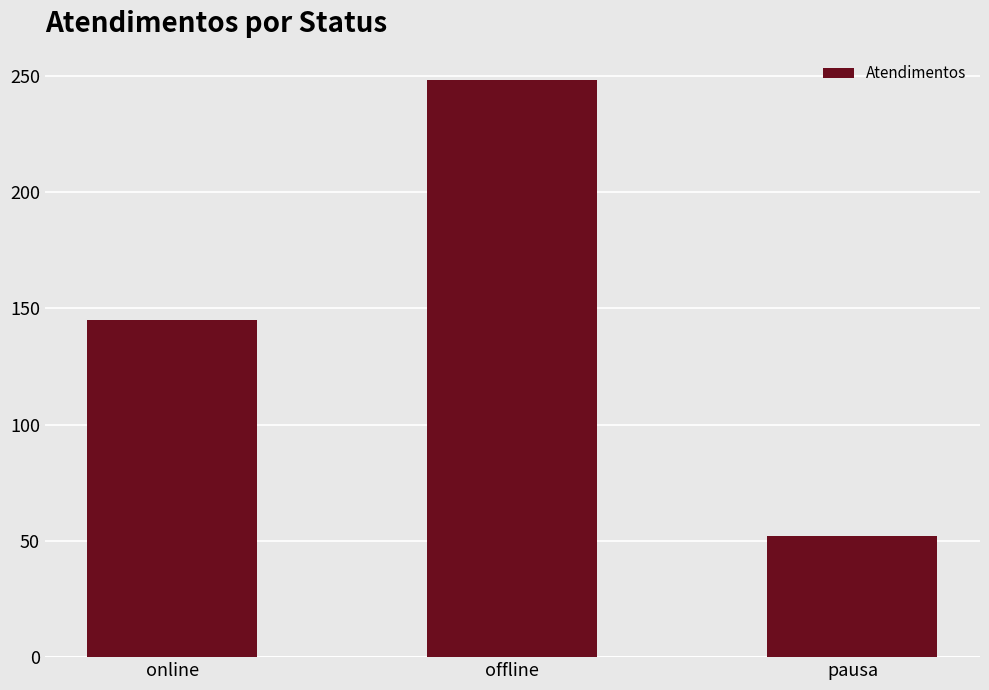

Rank the categories by value from lowest to highest.

pausa, online, offline